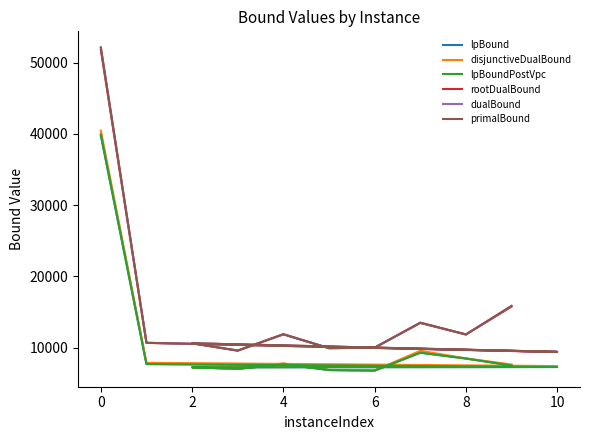

How many values in the lpBound series are below 7491?

5